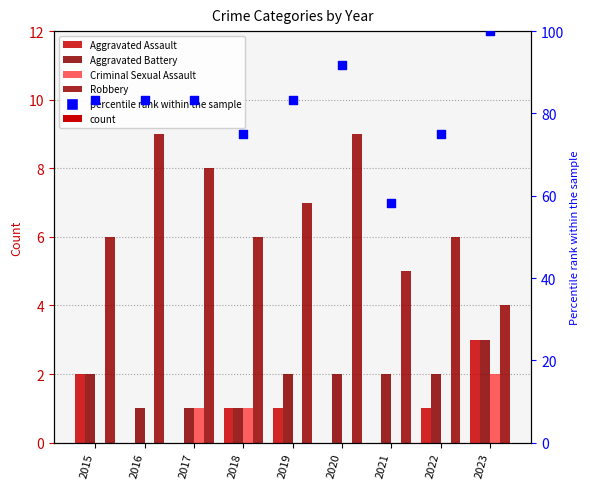

Which series has the widest spread of Y values?

percentile rank within the sample